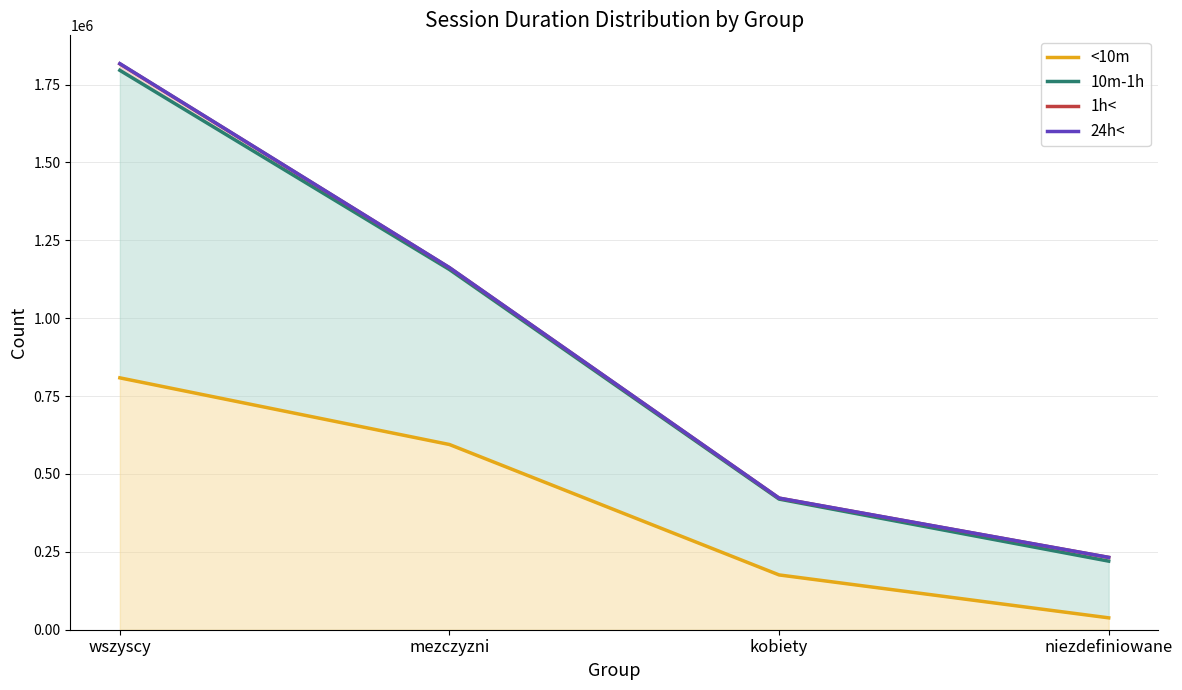

What are all the series names shown in the legend?

<10m, 10m-1h, 1h<, 24h<